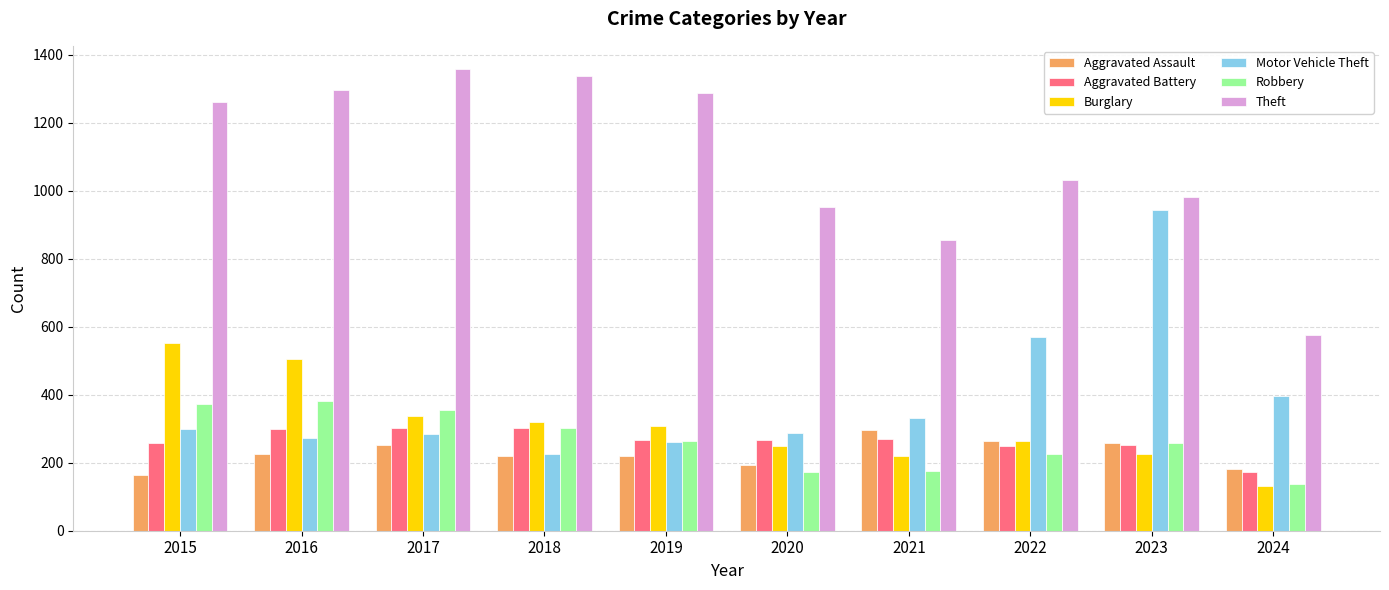

How many bars are there in total?

60